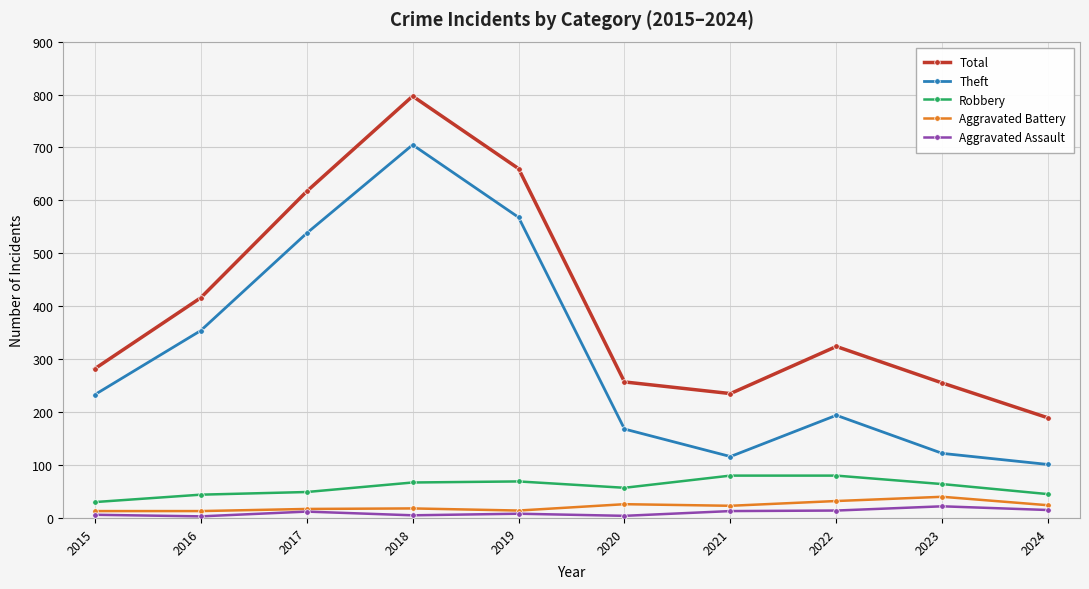

At which label is Theft closest to 403?

2016